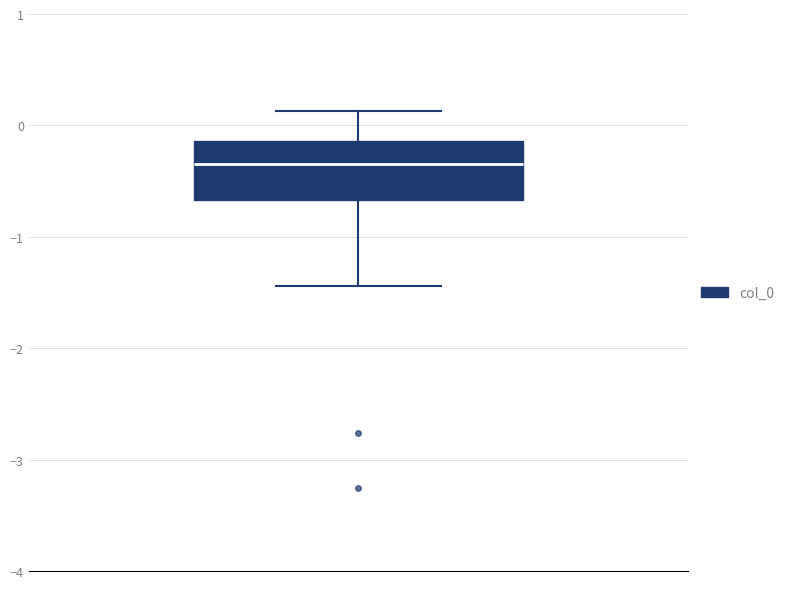

Where is the lower edge of the box on the y-axis? The values are not printed on the chart, so give them approximately, as read against the axis.

-0.7